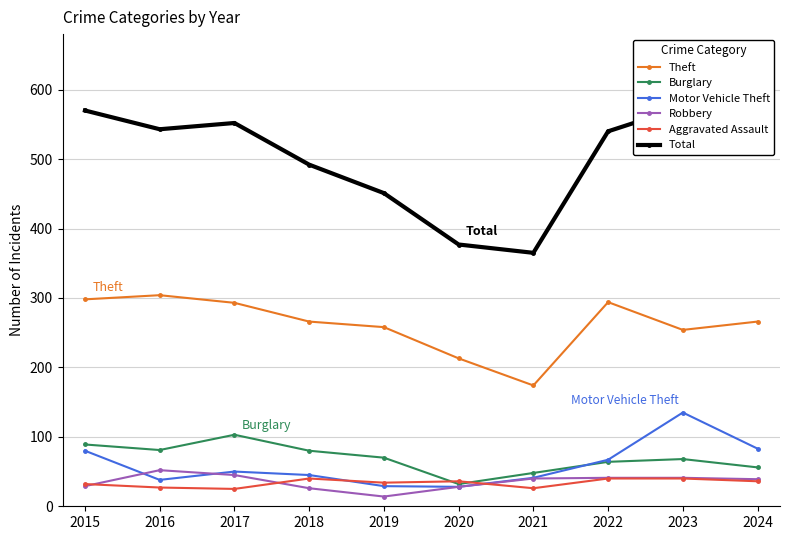

Is this an area chart (filled region under the line)?

No